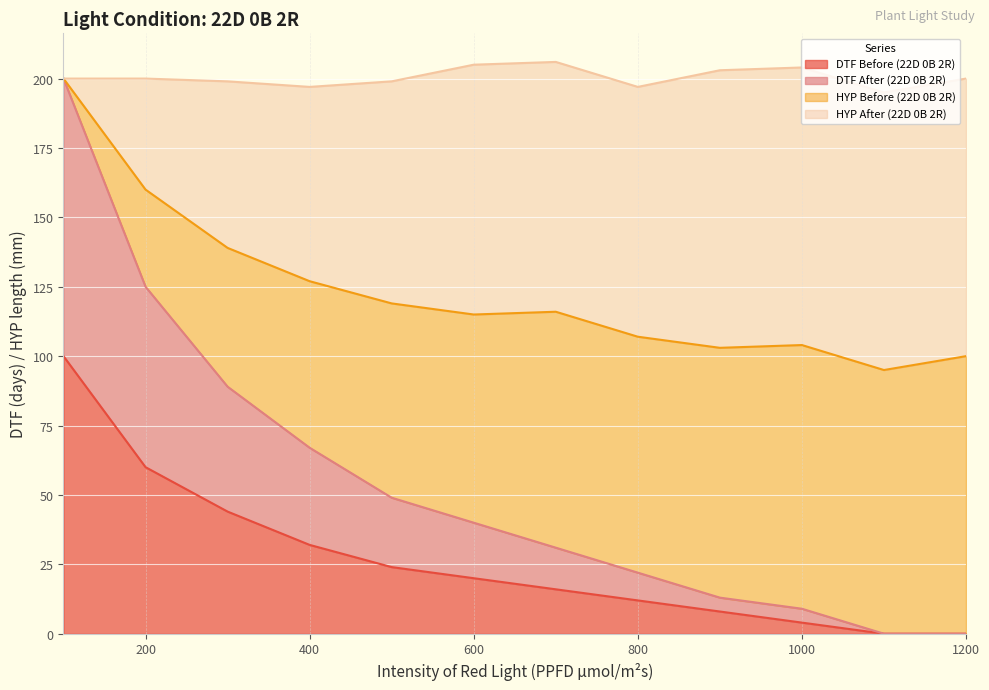

The DTF Before (22D 0B 2R) series shows 60.0 at 200. True or false?

True